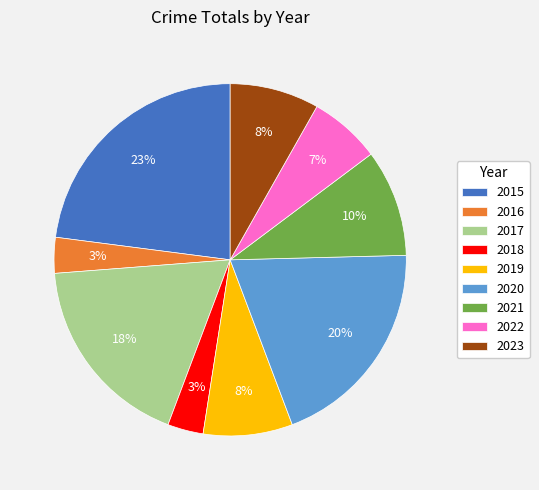

Is it true that 2020 is 9% of the pie?

False